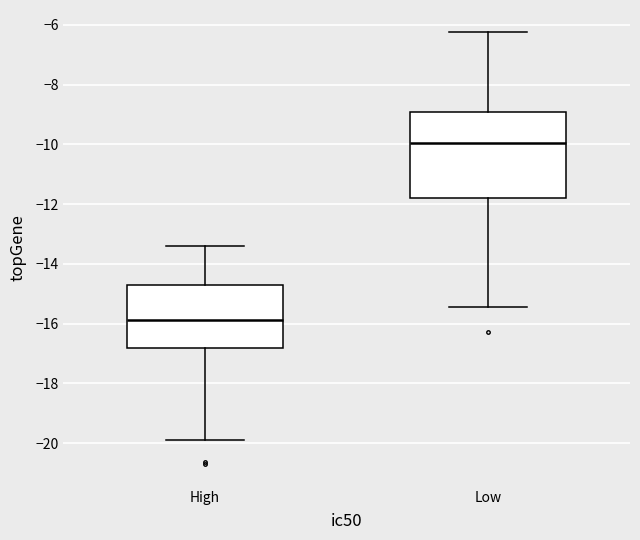

Which box is the tallest, from its lower edge to its upper edge?

Low